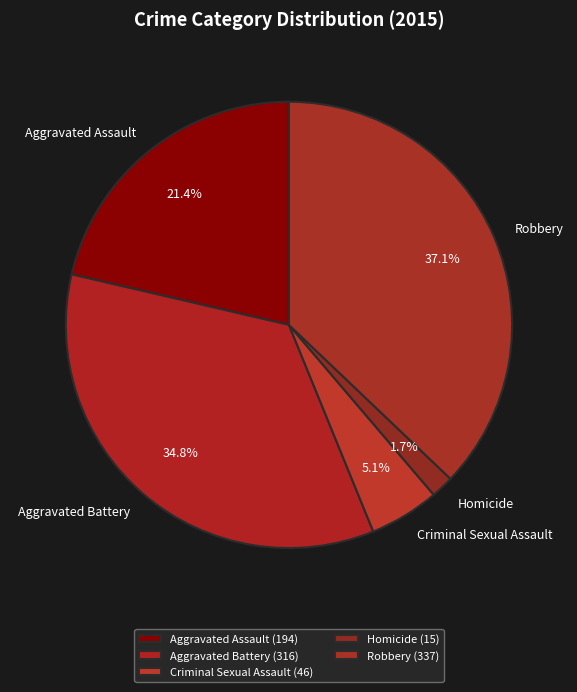

How many slices are in this pie chart?

5